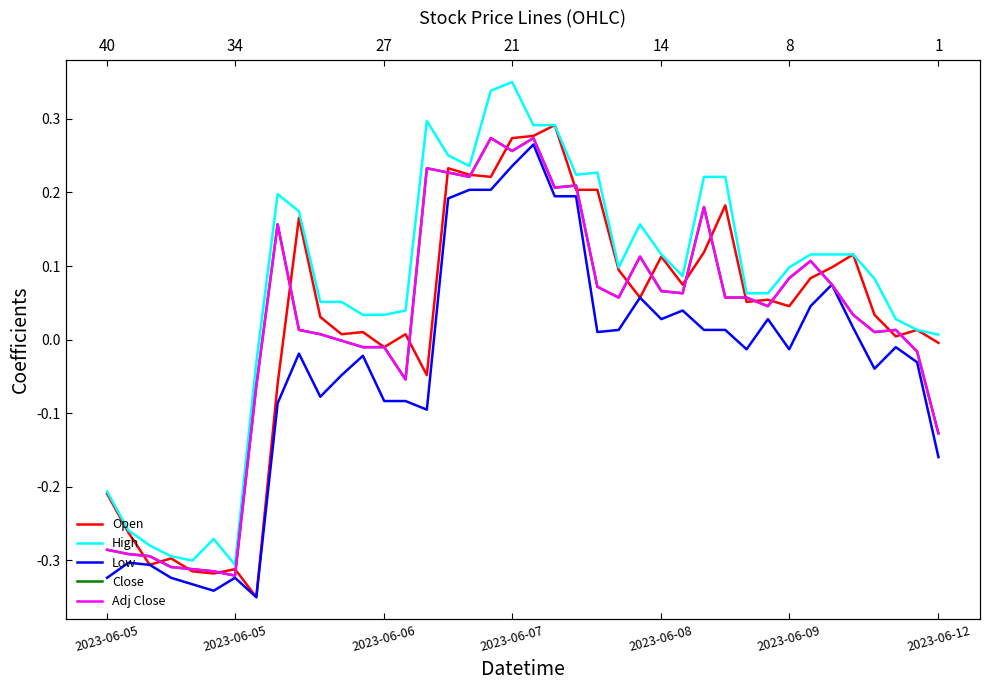

What is the value of the Adj Close point at the 24th from the left?

0.1